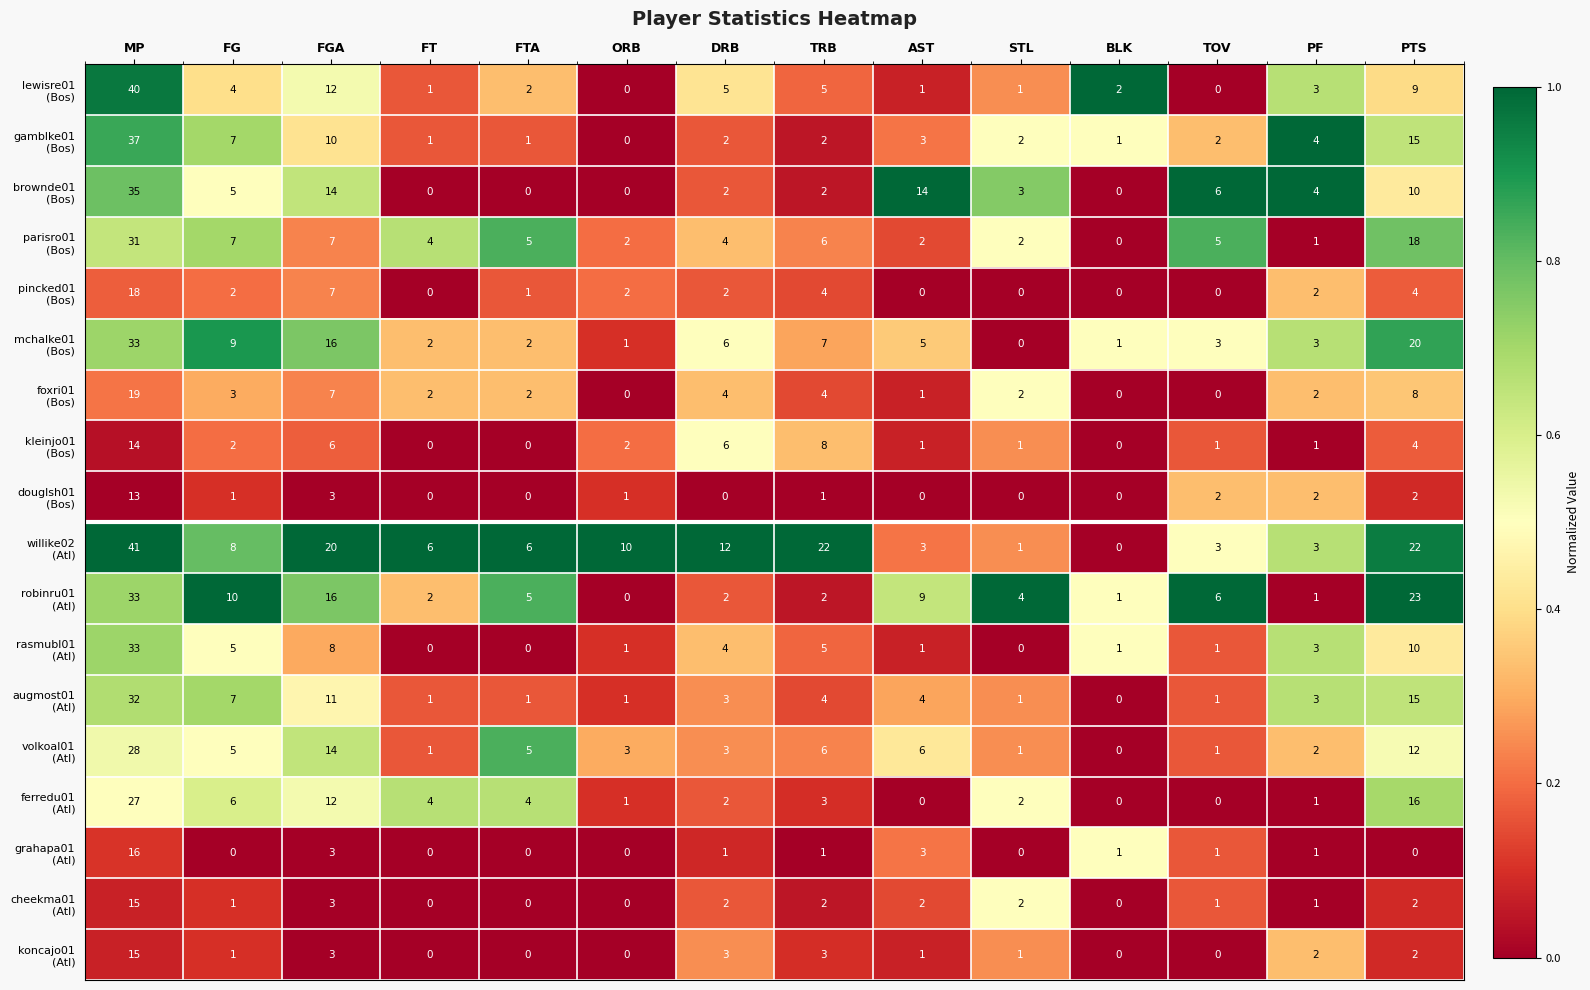

What is the total value across all series at FGA?

172